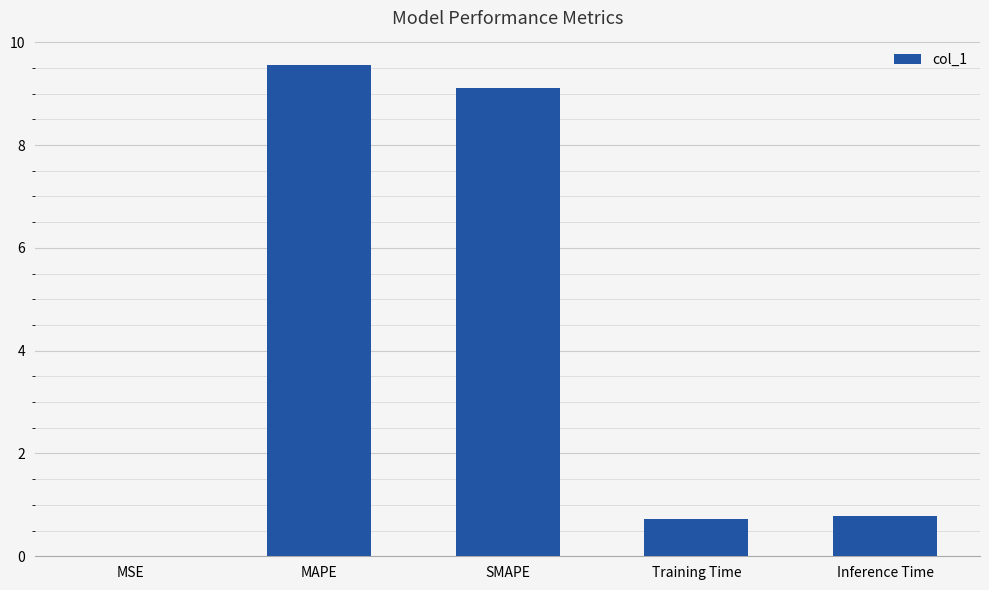

Does the chart contain stacked bars?

No